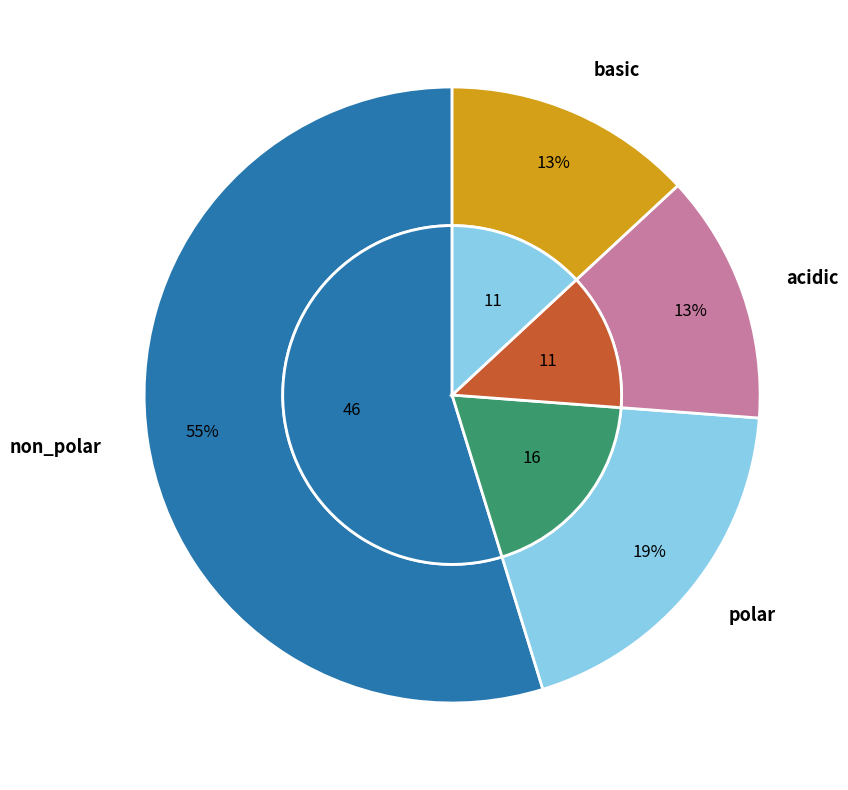

To the nearest percent, what is the difference between the largest and smallest slice percentages?

42%